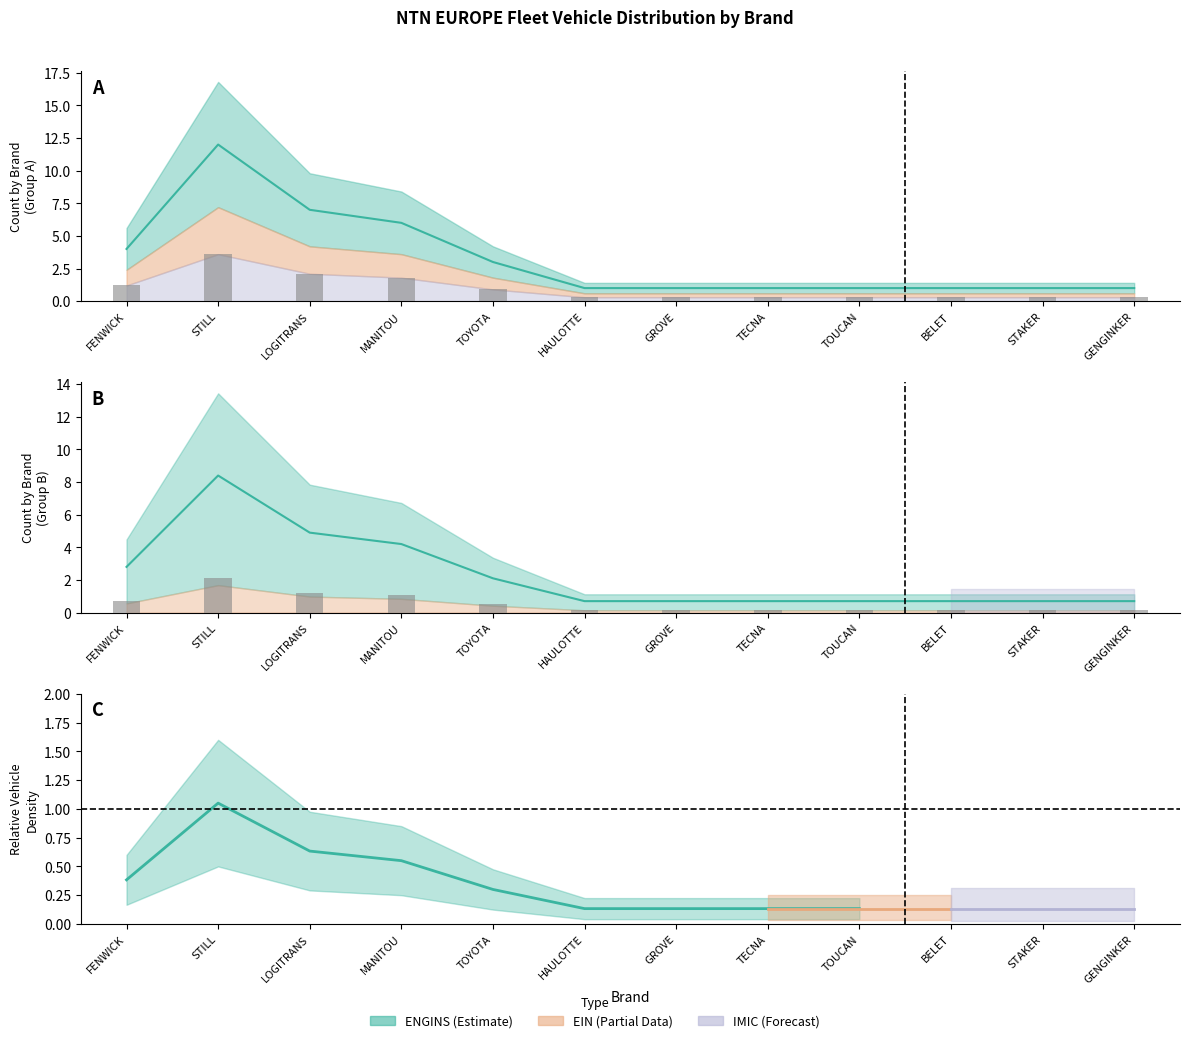

What is the minimum value shown in the chart?

0.3